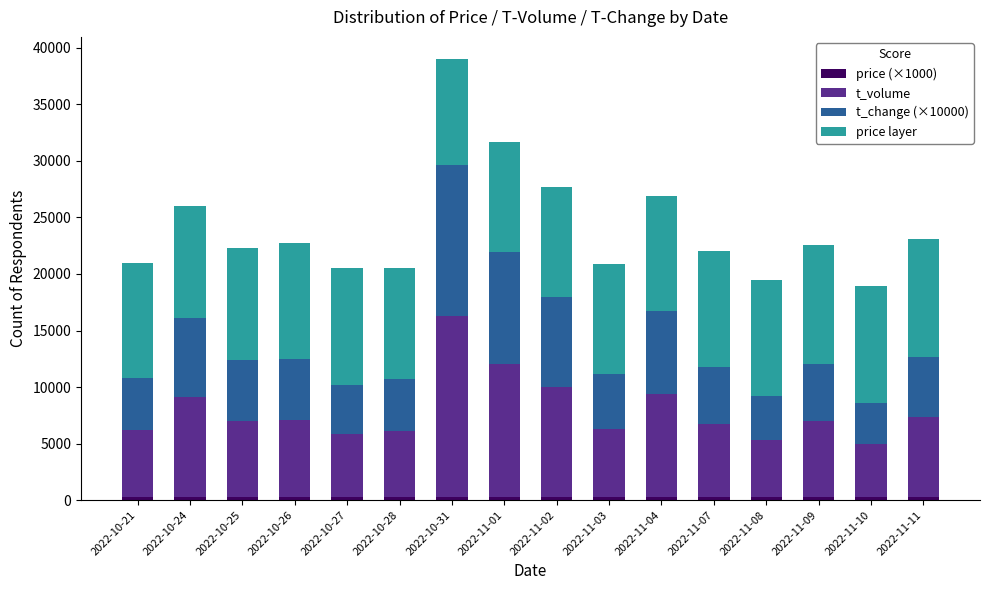

At which category is the sum across all series the highest?

2022-10-31